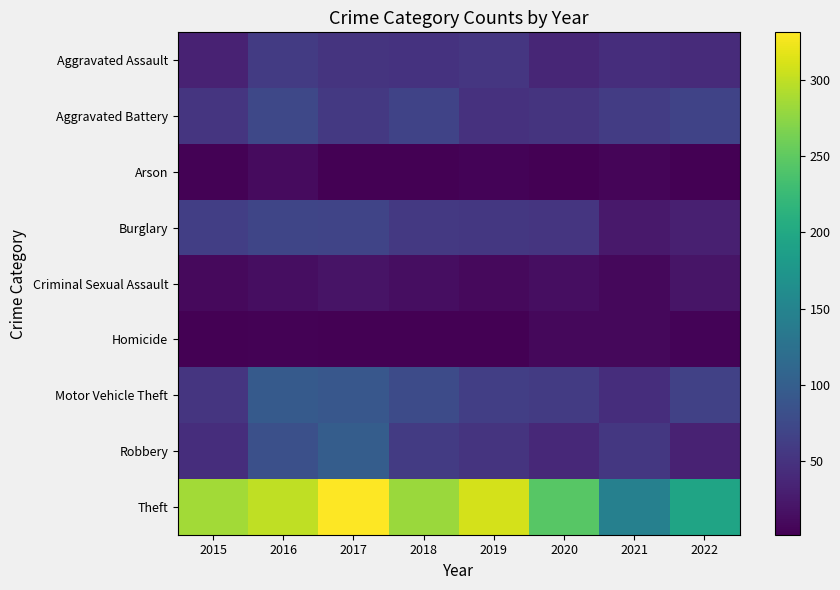

Reading right to left, list all the values displayed in this chart.

Aggravated Assault: 2022=43	2021=45	2020=37	2019=54	2018=50	2017=51	2016=59	2015=34
Aggravated Battery: 2022=68	2021=60	2020=51	2019=49	2018=68	2017=56	2016=73	2015=53
Arson: 2022=3	2021=6	2020=3	2019=5	2018=3	2017=3	2016=11	2015=4
Burglary: 2022=31	2021=24	2020=53	2019=55	2018=57	2017=70	2016=71	2015=63
Criminal Sexual Assault: 2022=21	2021=9	2020=14	2019=10	2018=14	2017=19	2016=14	2015=10
Homicide: 2022=5	2021=9	2020=9	2019=2	2018=3	2017=3	2016=4	2015=3
Motor Vehicle Theft: 2022=65	2021=45	2020=59	2019=63	2018=77	2017=91	2016=95	2015=53
Robbery: 2022=33	2021=55	2020=40	2019=51	2018=59	2017=99	2016=82	2015=45
Theft: 2022=194	2021=145	2020=245	2019=310	2018=281	2017=331	2016=299	2015=285